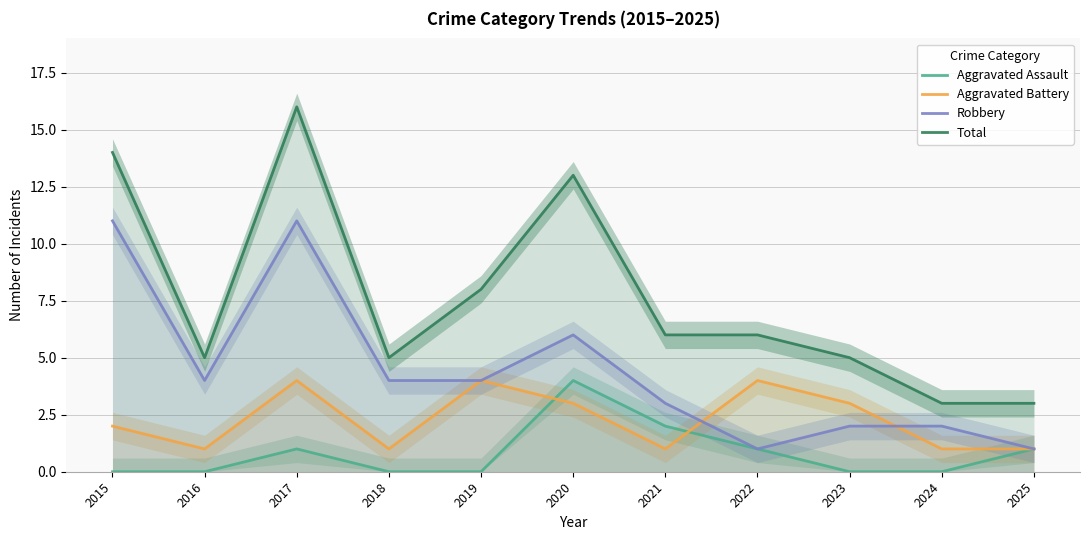

How many lines are shown in the chart?

4